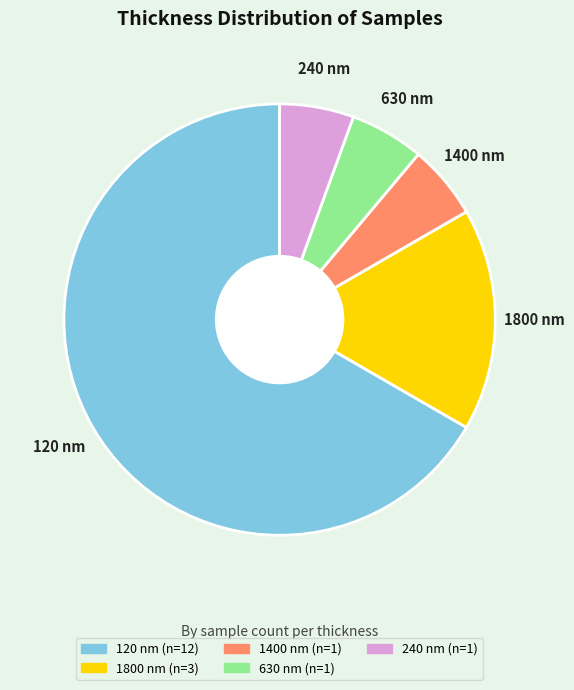

Do 1400 nm and 1800 nm together represent more than half of the pie?

No